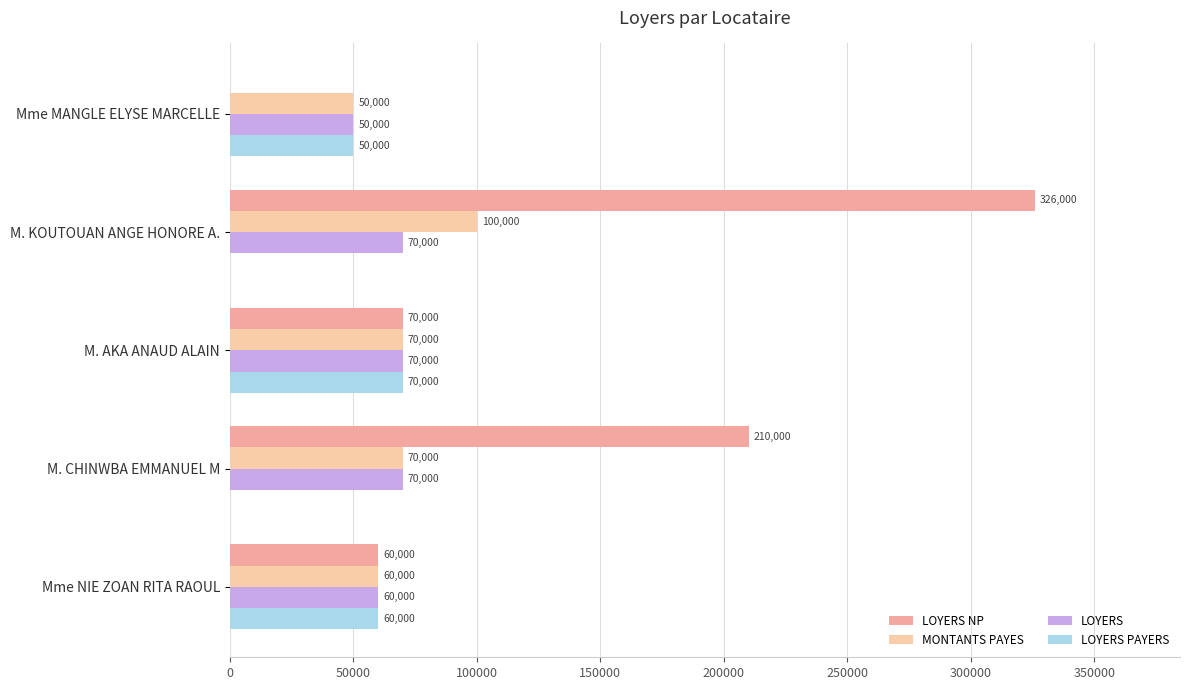

What is the sum of all LOYERS PAYERS values?

180000